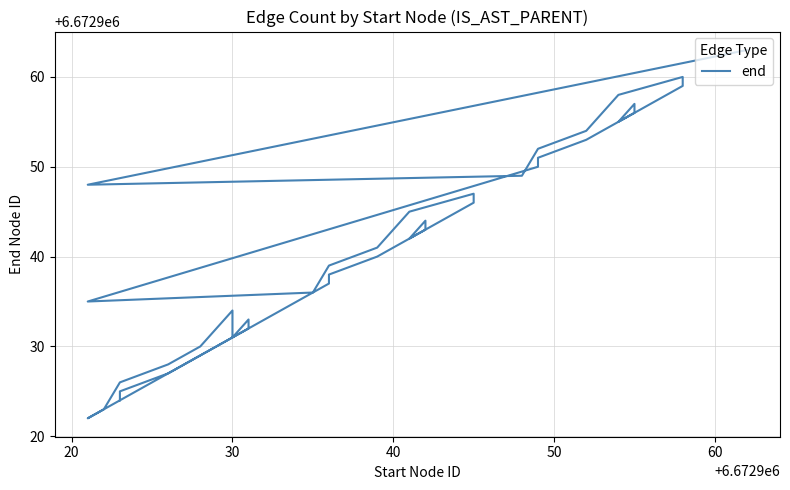

True or false: the data shows 11338954 at 30.

False